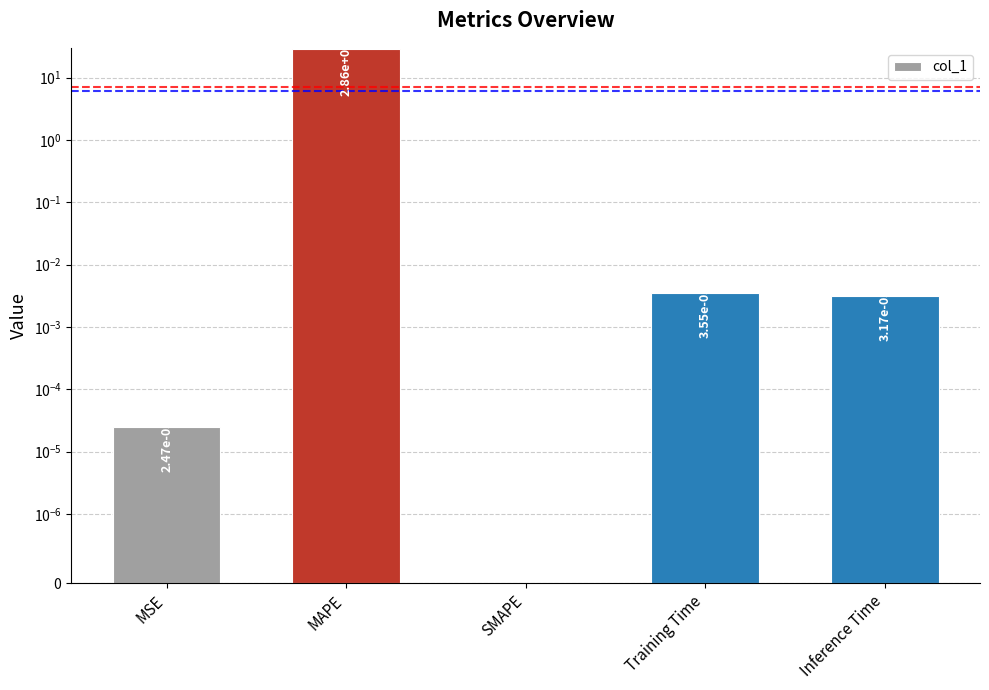

What is the average value?

5.7